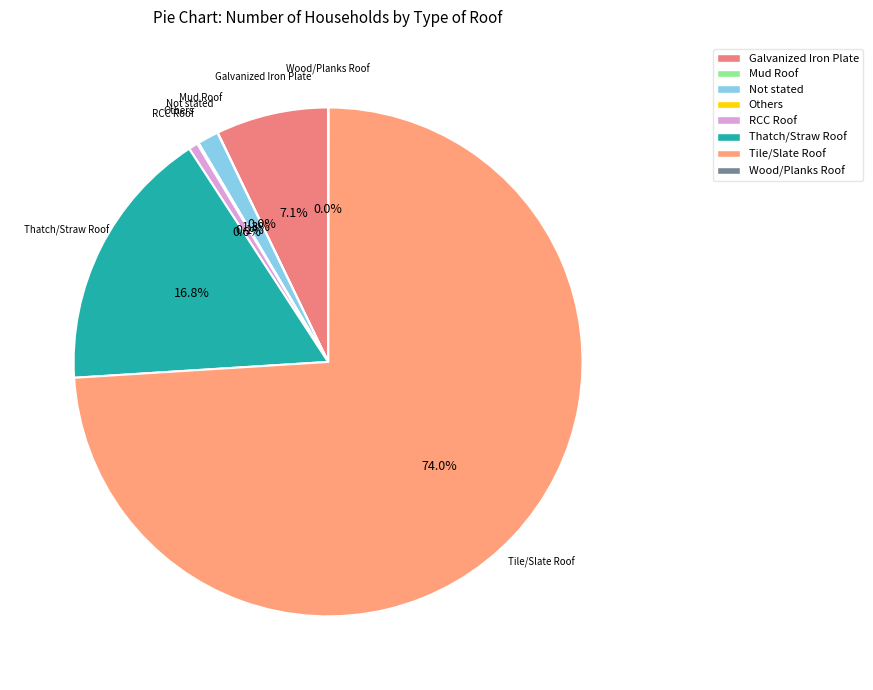

To the nearest percent, what is the difference between the largest and smallest slice percentages?

74%